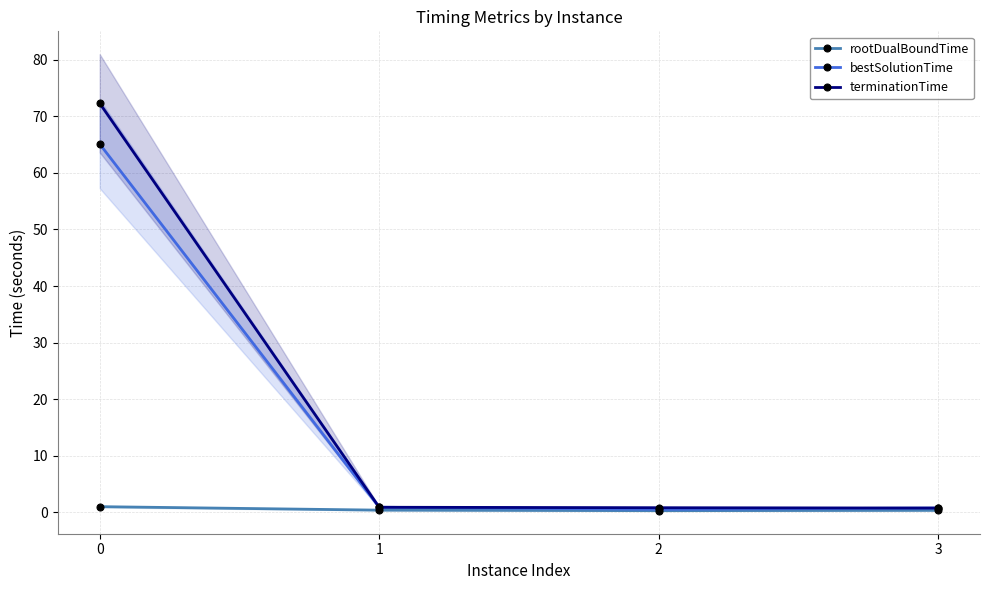

Which series has the largest range (max minus min)?

terminationTime